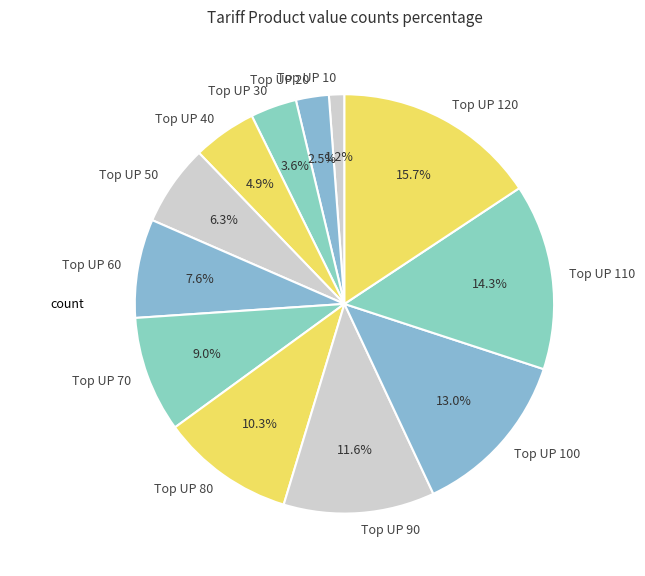

Which category has the biggest portion of the pie?

Top UP 120